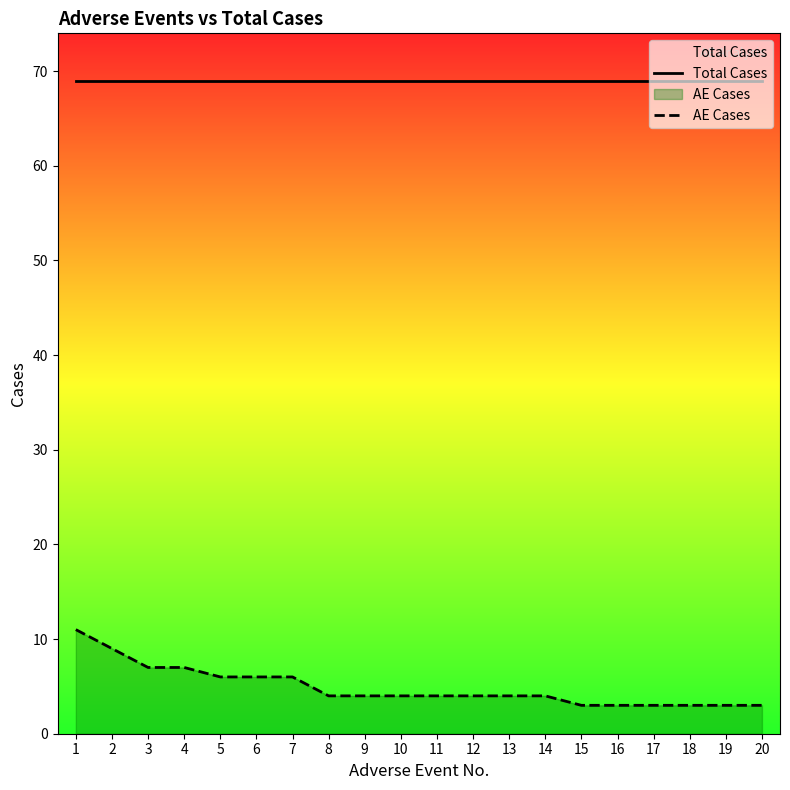

Reading left to right, what are all the values shown in this chart?

Total Cases: 1=69	2=69	3=69	4=69	5=69	6=69	7=69	8=69	9=69	10=69	11=69	12=69	13=69	14=69	15=69	16=69	17=69	18=69	19=69	20=69
AE Cases: 1=11	2=9	3=7	4=7	5=6	6=6	7=6	8=4	9=4	10=4	11=4	12=4	13=4	14=4	15=3	16=3	17=3	18=3	19=3	20=3